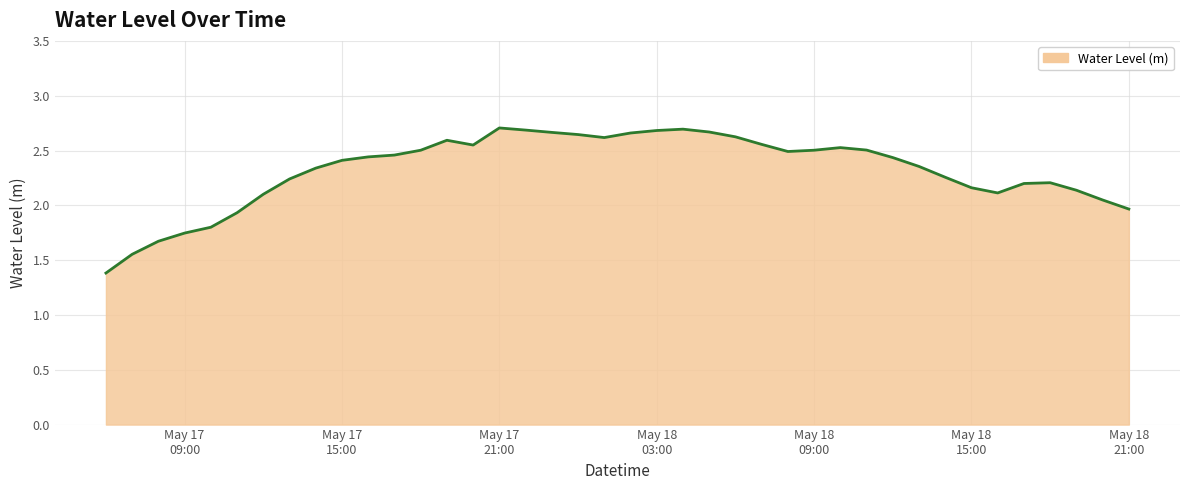

What is the smallest value displayed?

1.4